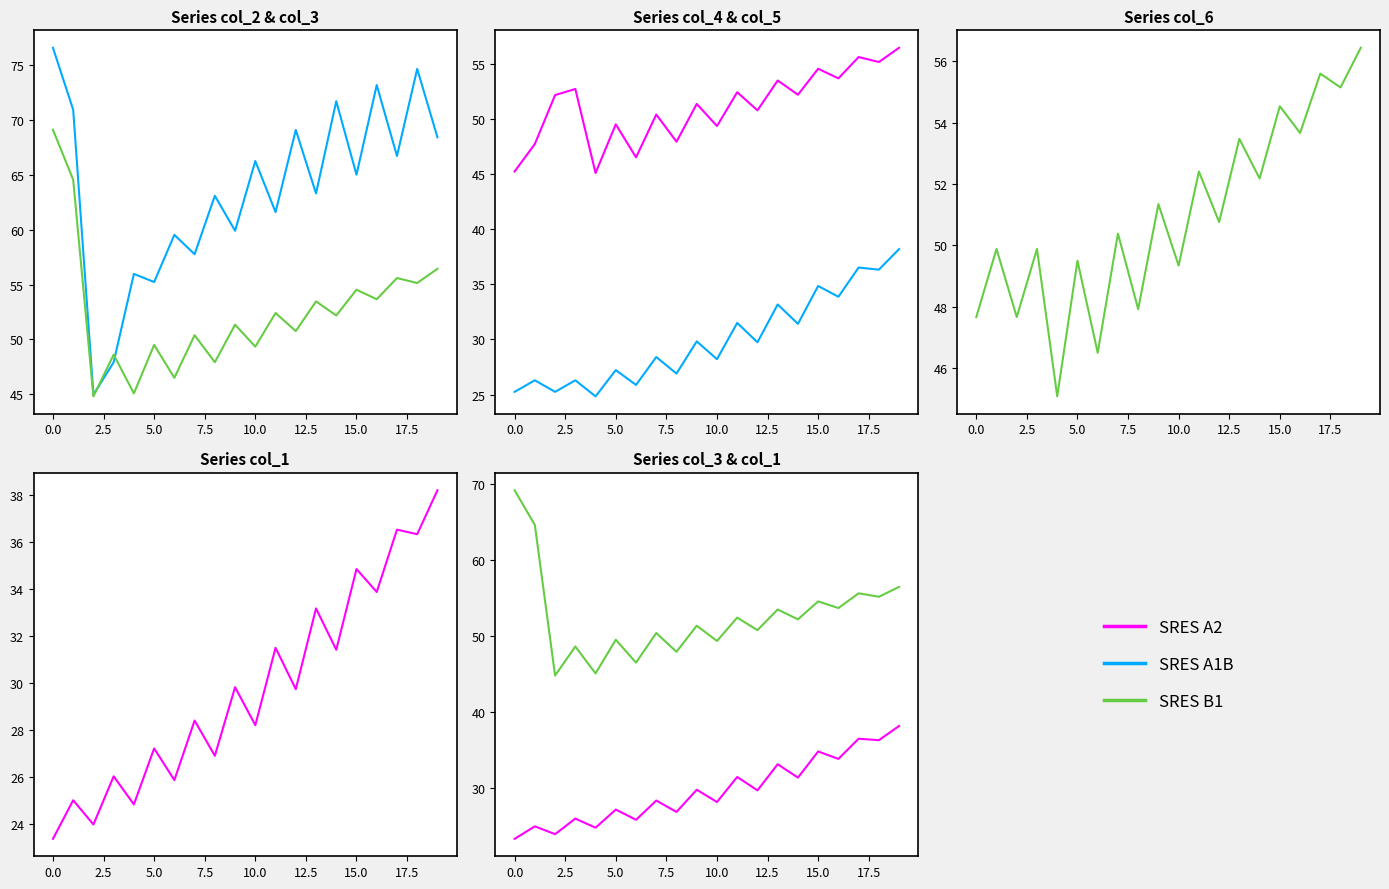

What is the label of the 7th point from the right?

13